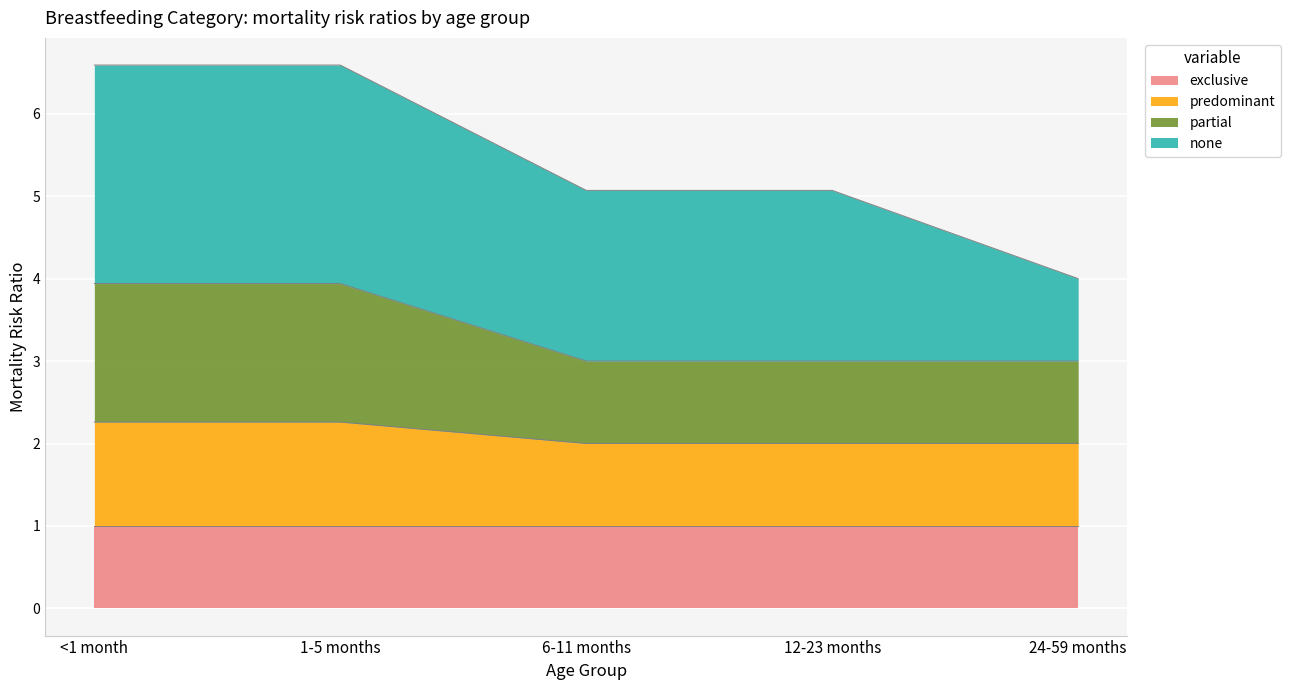

The exclusive series shows 1.0 at 12-23 months. True or false?

True